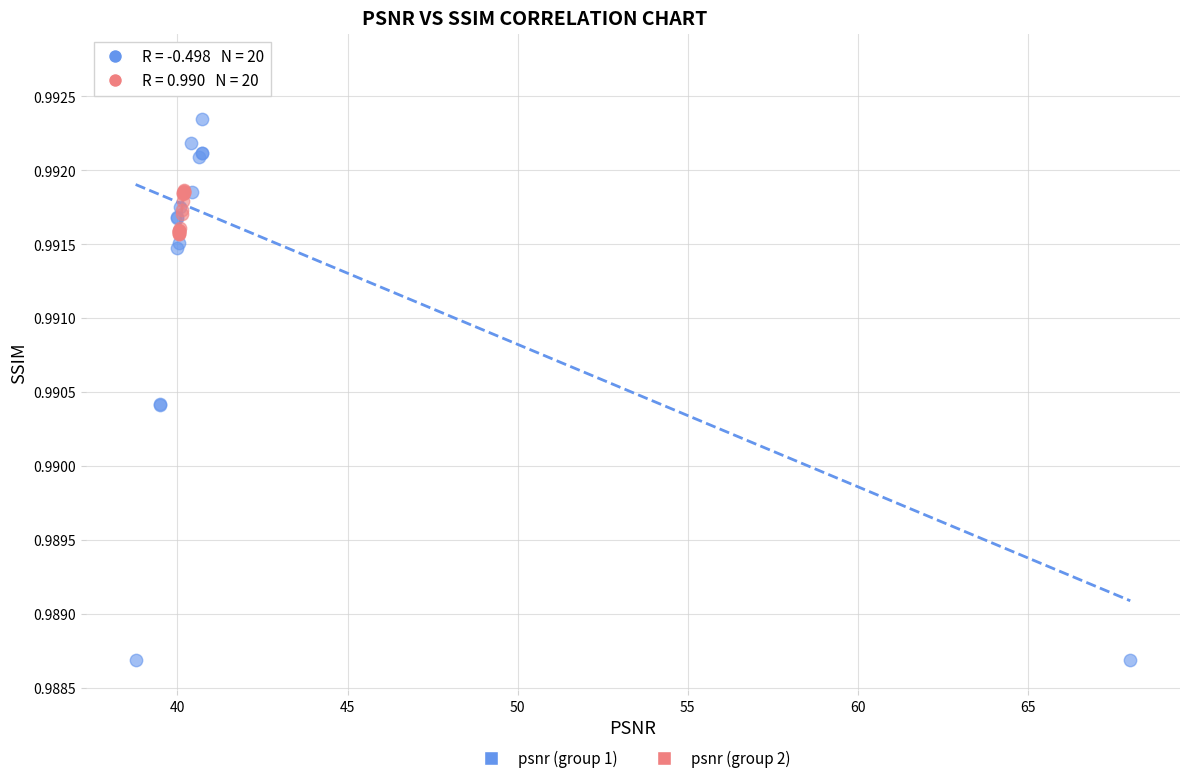

Which series reaches the minimum Y coordinate?

psnr (group 1)